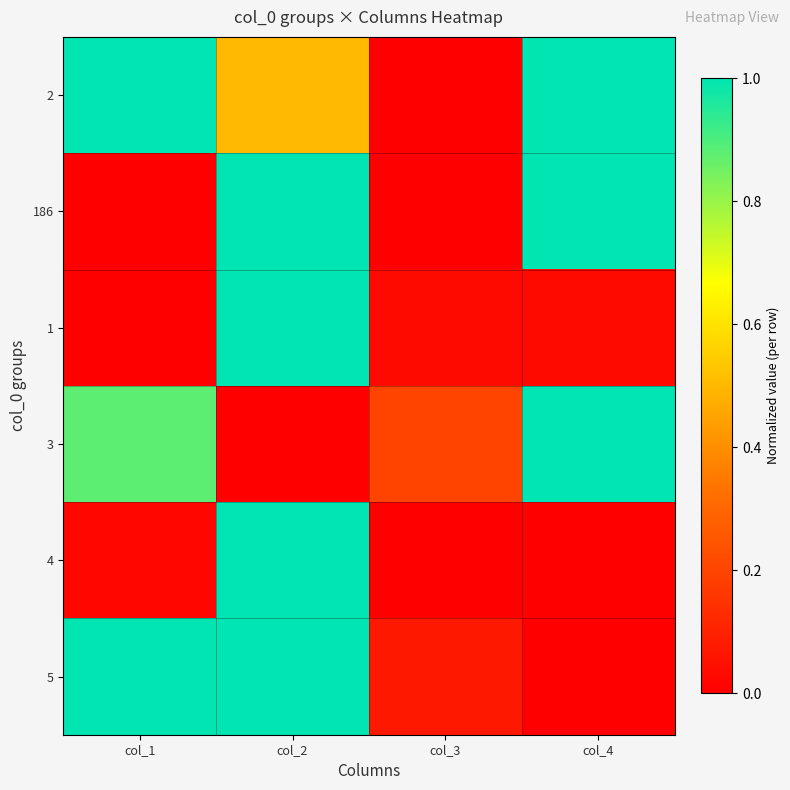

At col_4, list the series in order from smallest to largest.

4, 5, 1, 2, 186, 3